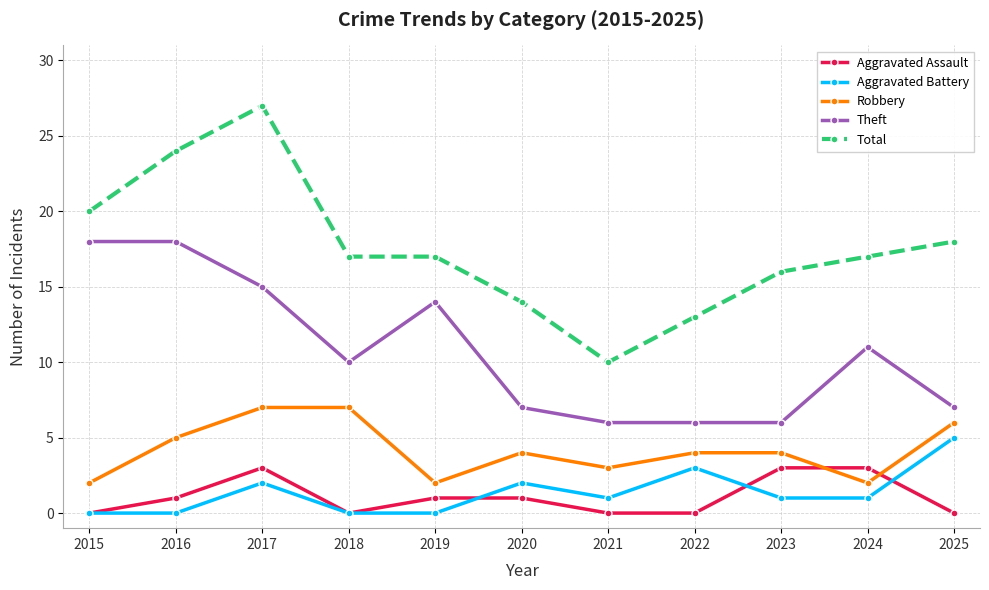

How many values in the Theft series are below 10?

5